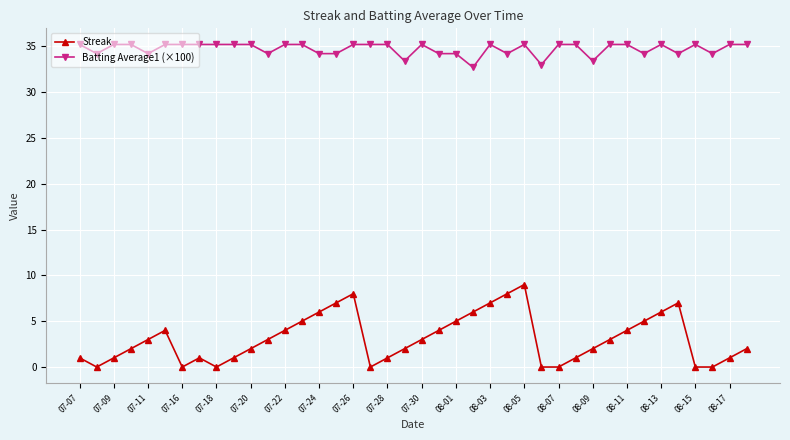

What is the average value of the Batting Average1 (×100) series?

34.7